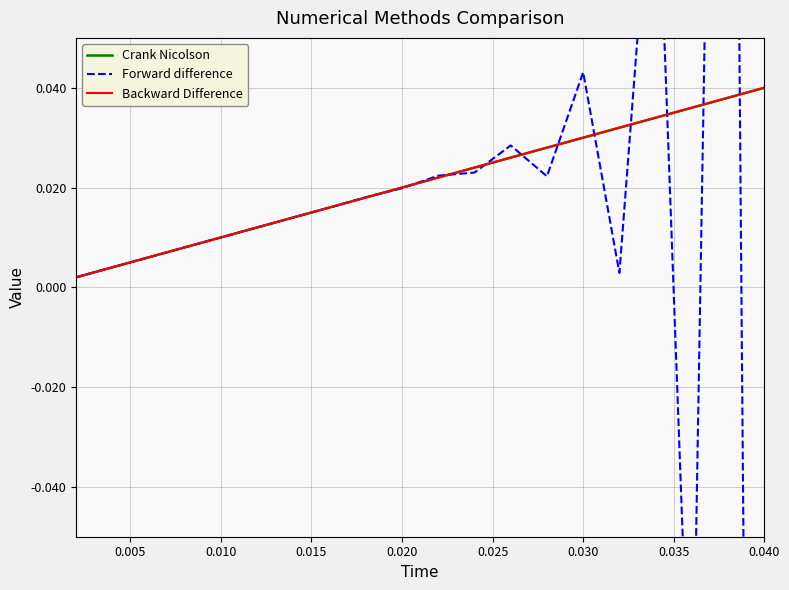

At which label does Crank Nicolson reach its peak?

0.040